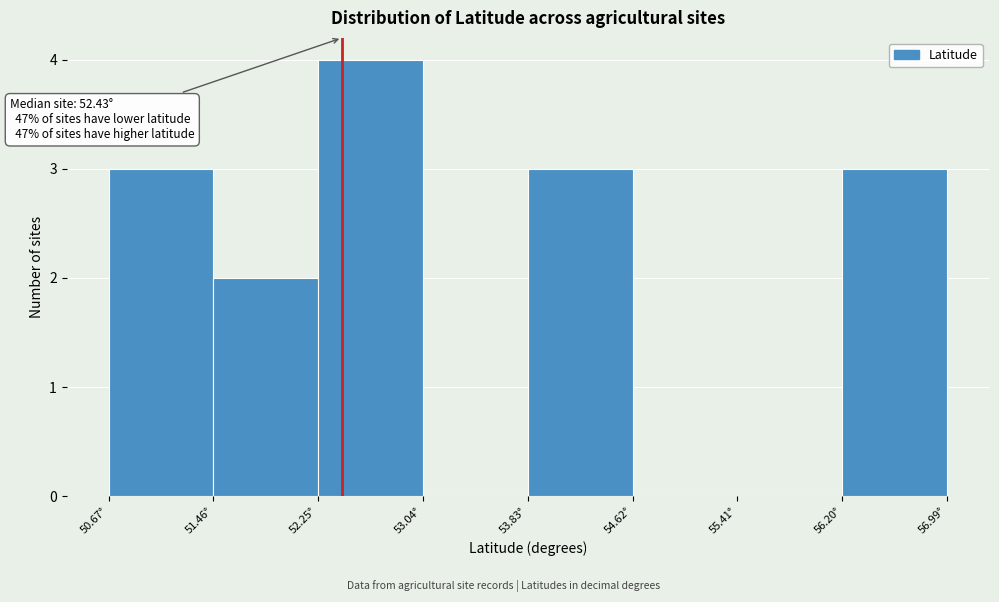

Which range on the x-axis has the tallest bar?

52.2 to 53.0